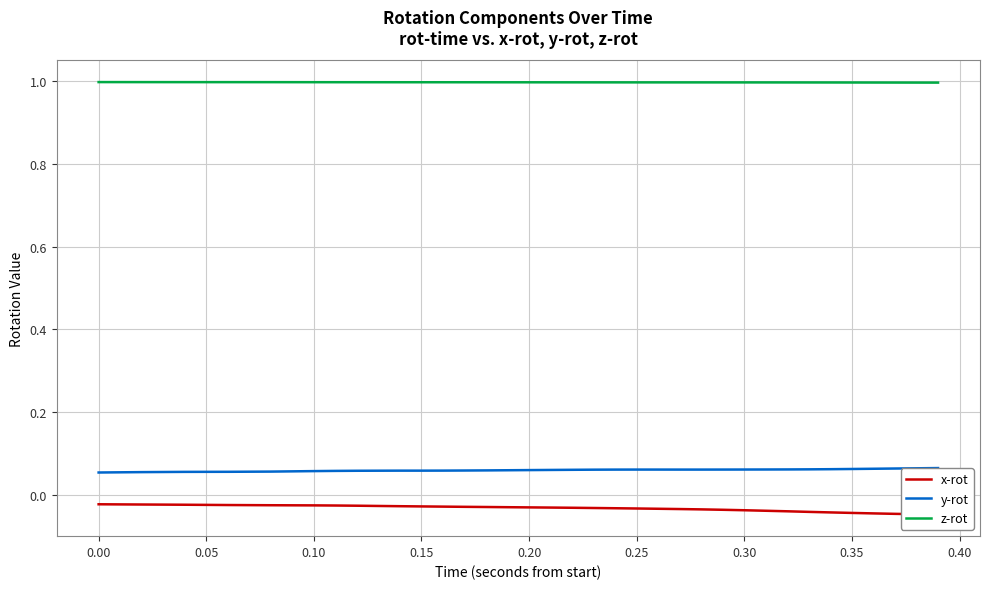

True or false: z-rot and y-rot cross at least once.

False